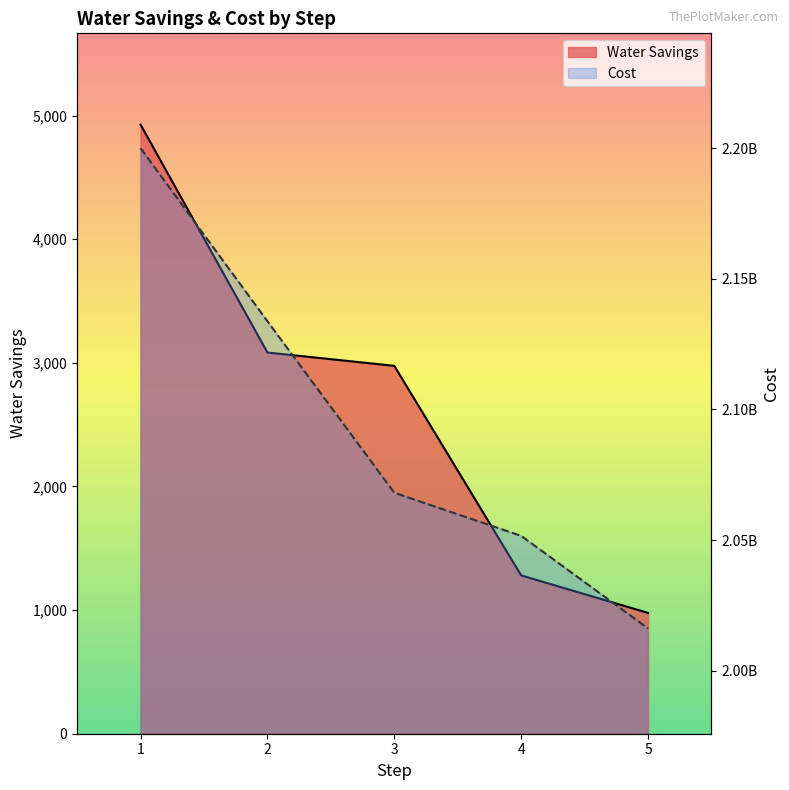

True or false: Cost and Water Savings intersect in this chart.

False